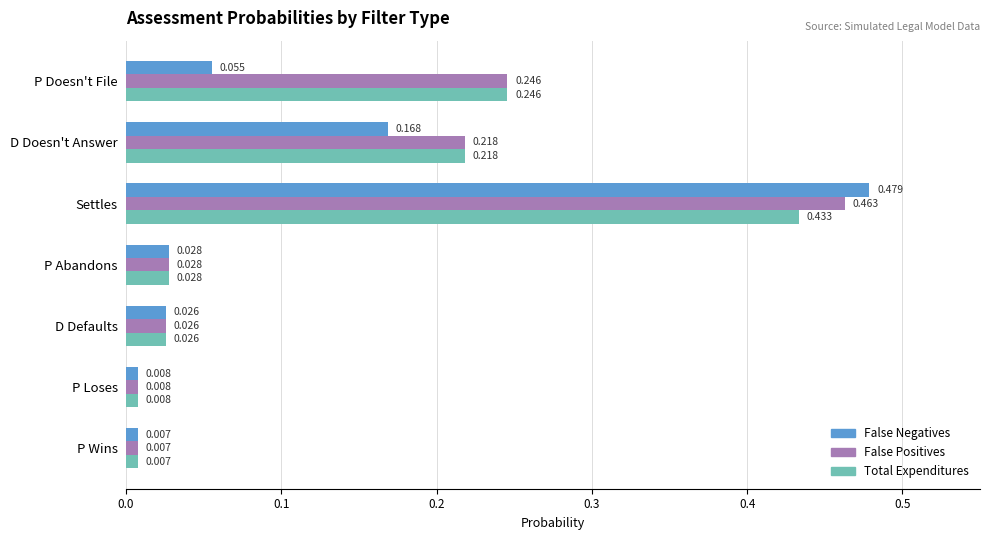

Where is False Positives nearest to the value 0?

P Wins